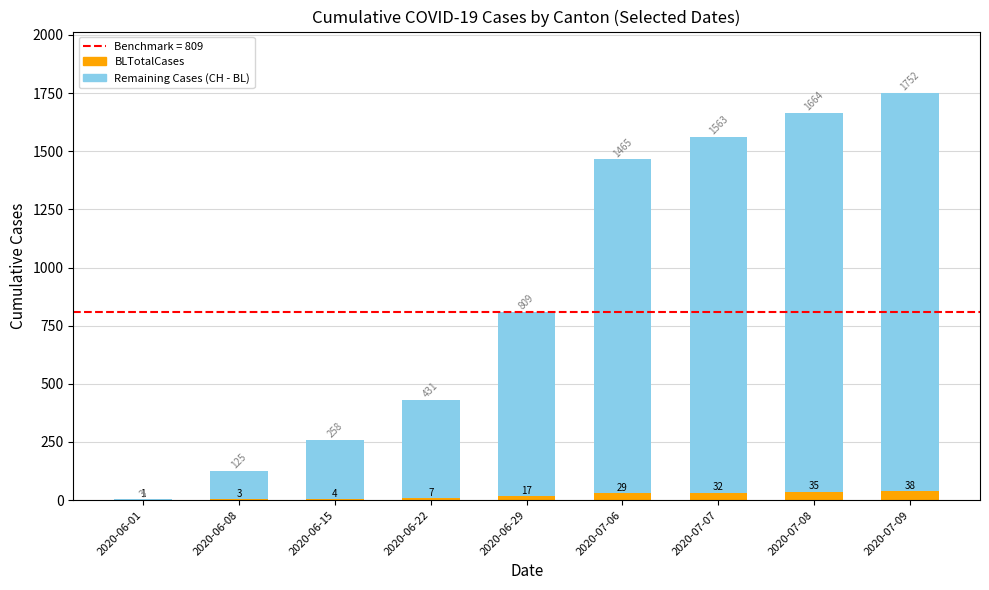

Are the bars grouped side by side (vs. stacked)?

No